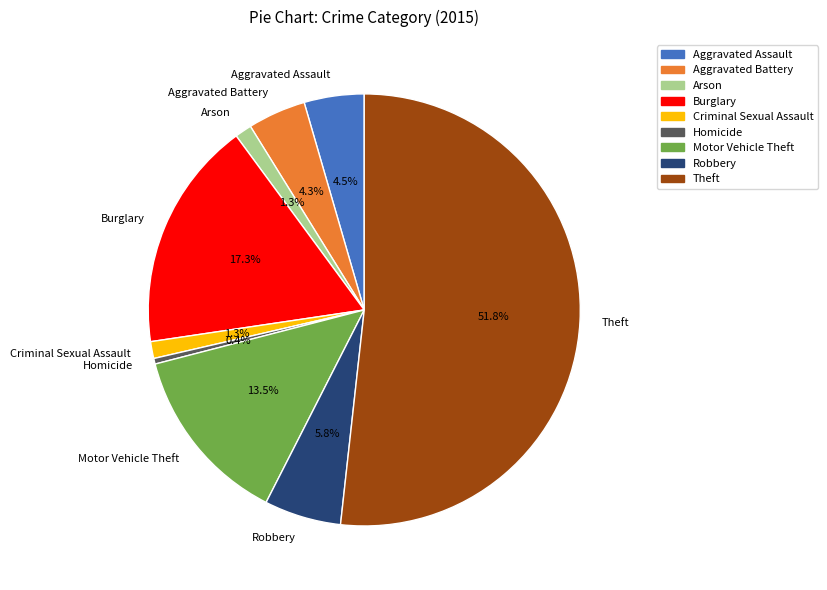

Is the sum of Motor Vehicle Theft and Aggravated Assault greater than half?

No